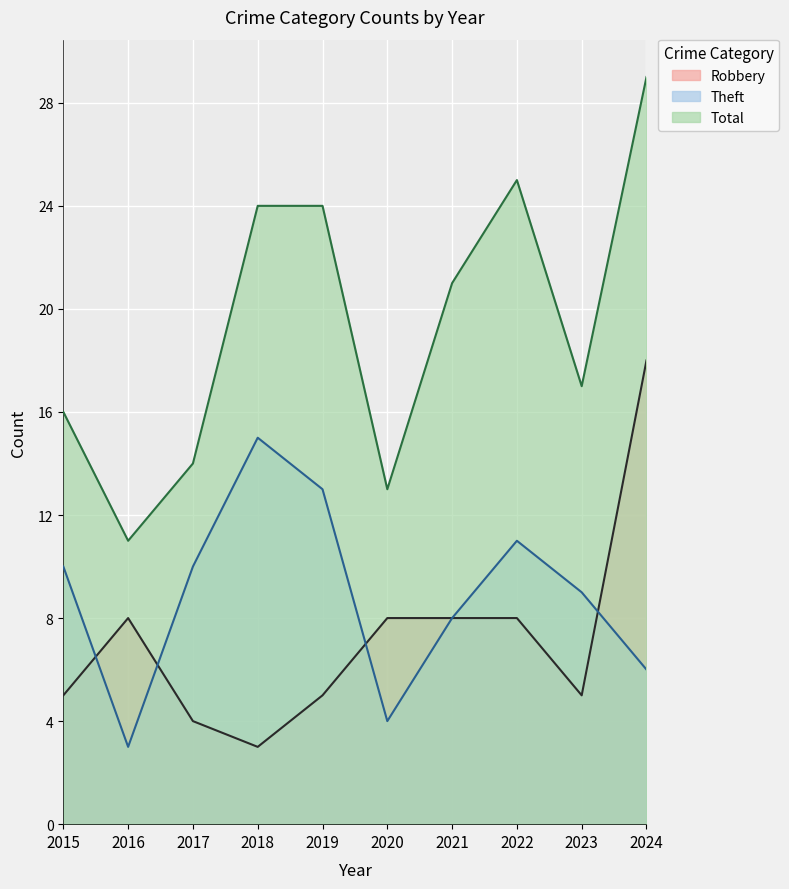

Where does the Robbery series first go above 8?

2024